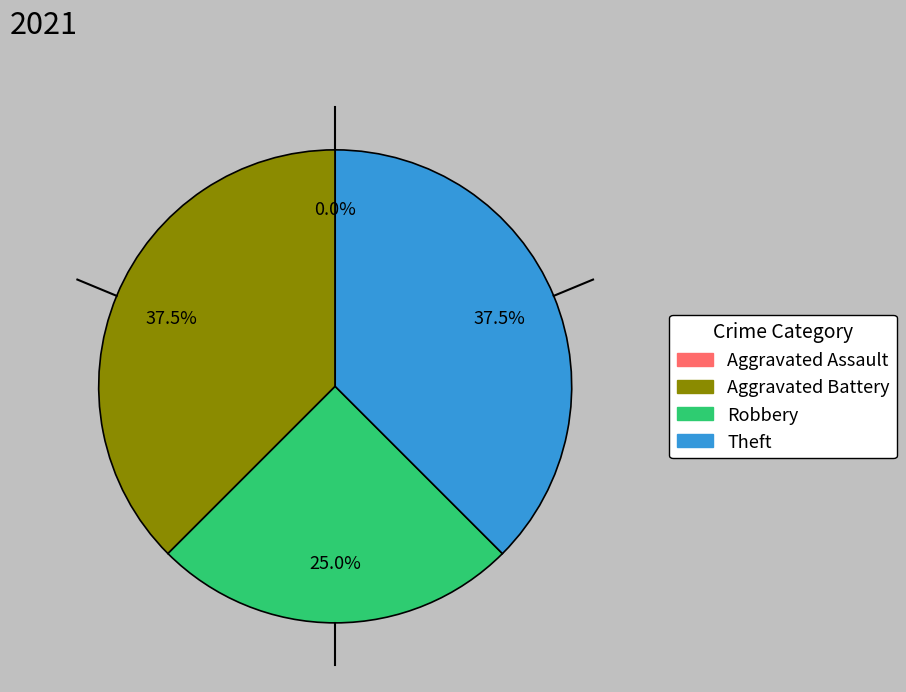

How many slices are in this pie chart?

4